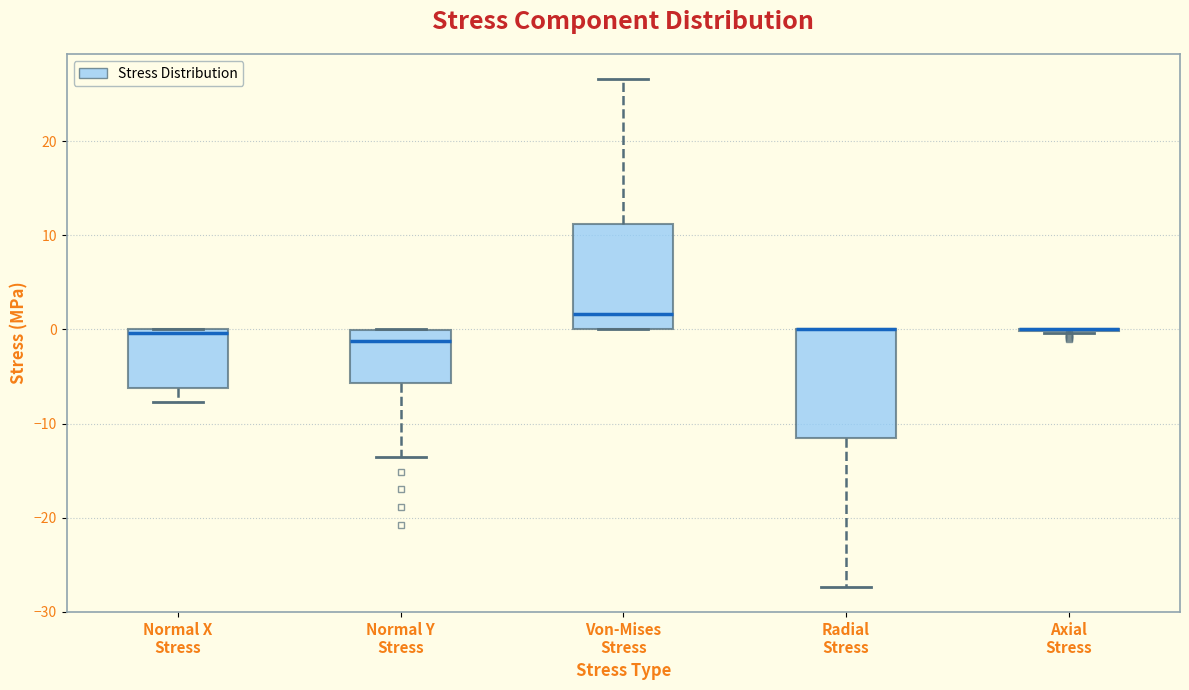

Reading left to right, read every box against the y-axis: the position of its median line, the range the box covers, and the ends of its whiskers. The values are not printed on the chart, so give them approximately, as read against the axis.

Normal X Stress: median 0 (just below the box's upper edge), box -6 to 0, whiskers -8 to 0
Normal Y Stress: median -1, box -6 to 0, whiskers -14 to 0
Von-Mises Stress: median 2, box 0 to 11, whiskers 0 to 27
Radial Stress: median 0 (drawn on the box's upper edge), box -11 to 0, whiskers -27 to 0
Axial Stress: box collapsed to a line at 0, whiskers 0 to 0